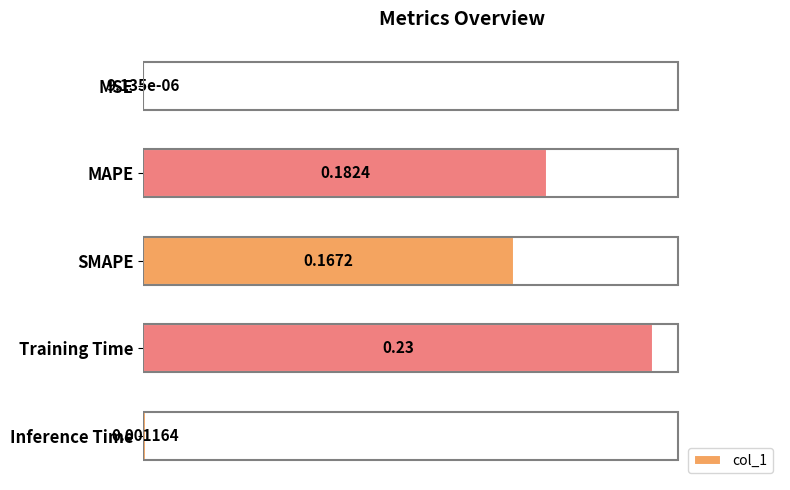

Count the number of data series in this chart.

1